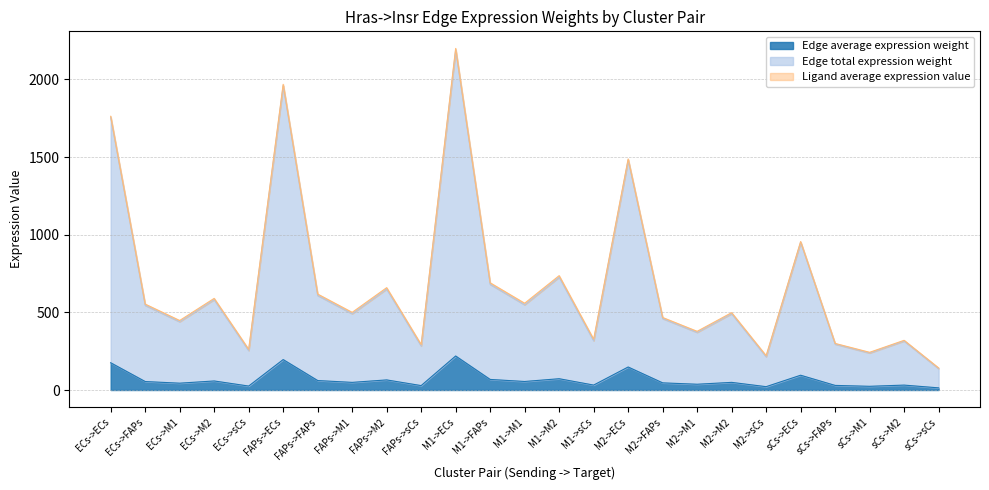

Does the chart display data point markers on the line(s)?

No